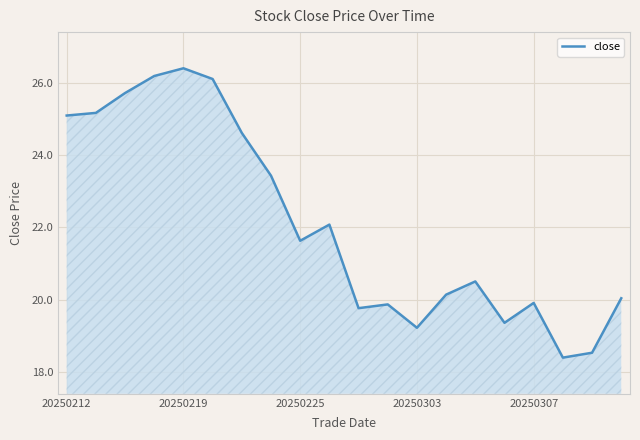

What is the greatest value displayed?

26.4